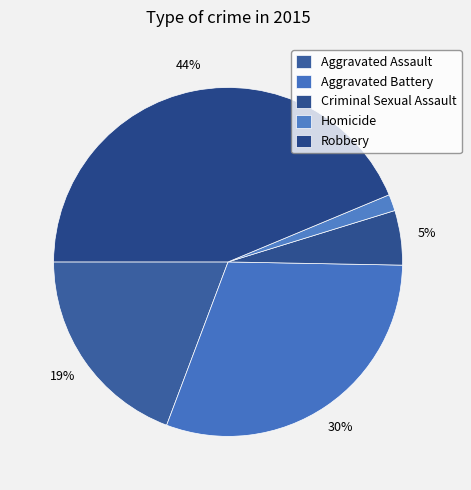

Do Homicide and Aggravated Assault together represent more than half of the pie?

No